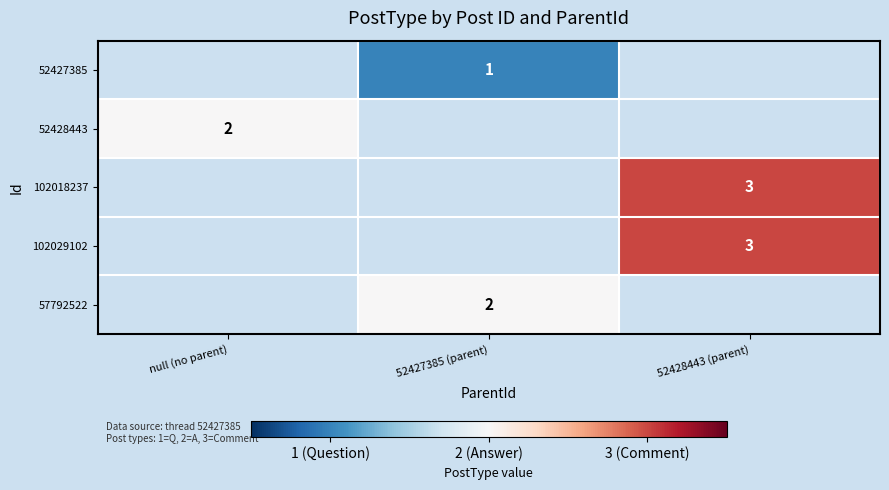

At how many categories does at least one series exceed 1?

3